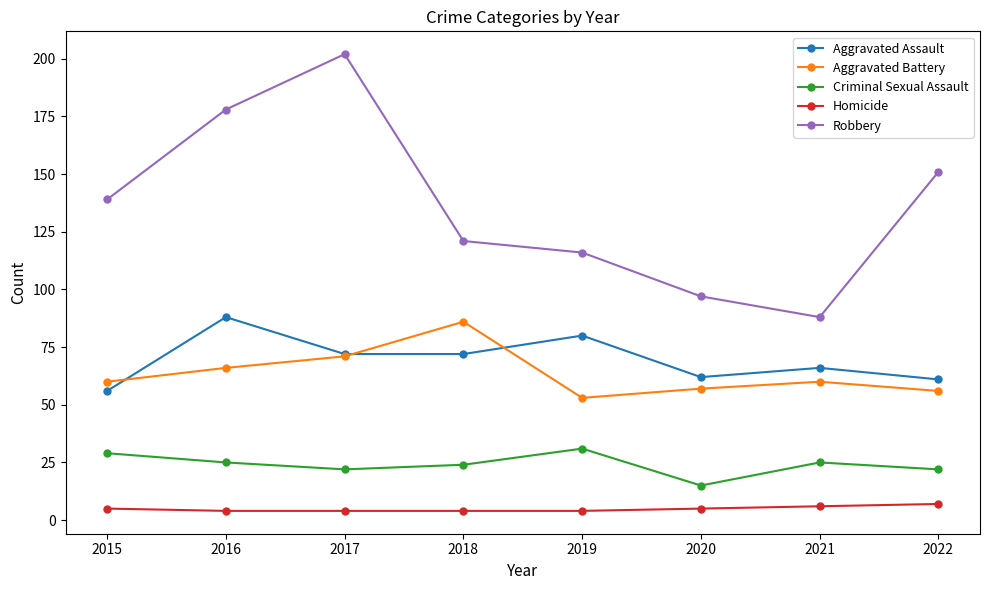

Read the Robbery value at 2020.

97